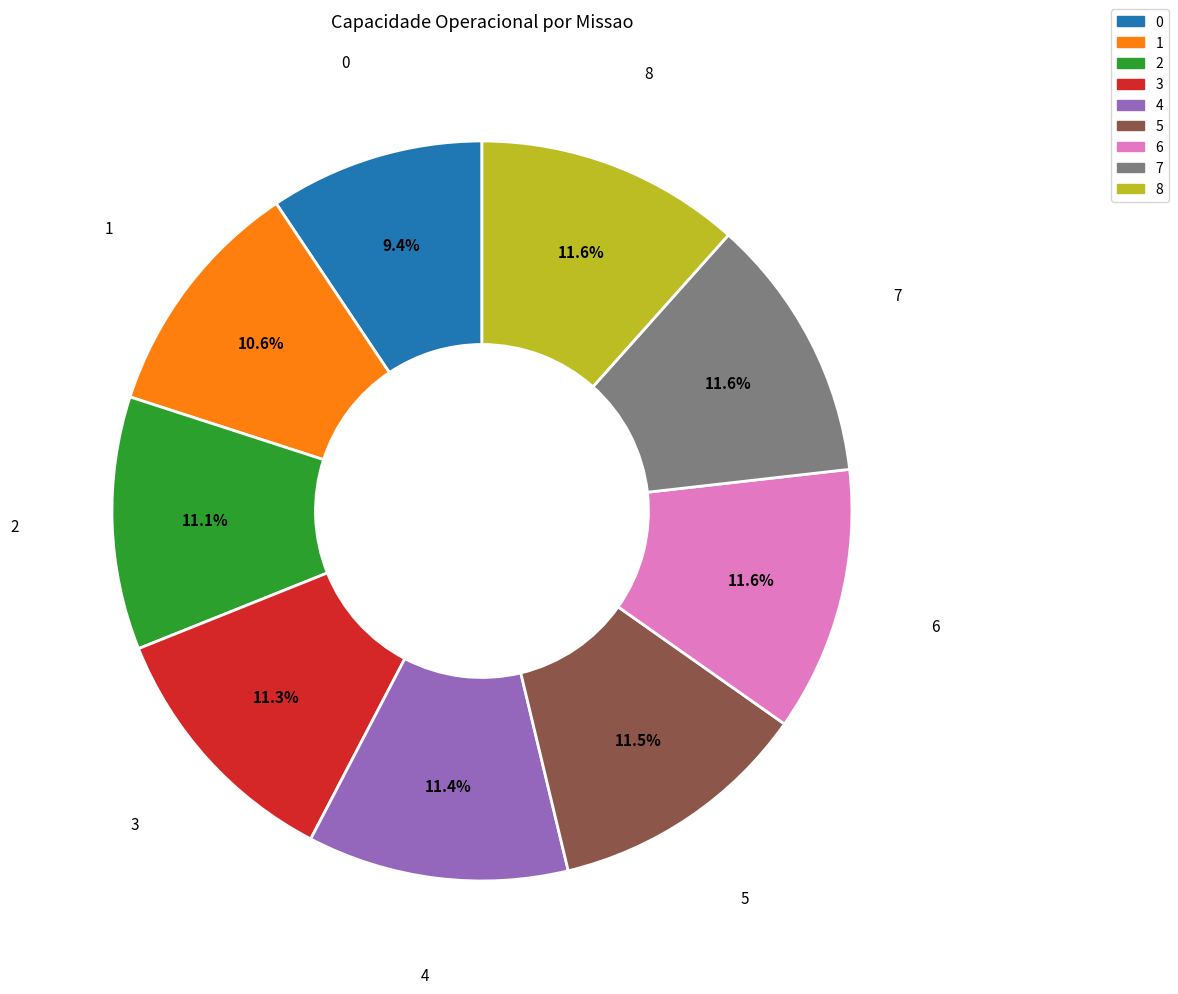

Combined, what portion of the pie is 7 and 6?

23.2%